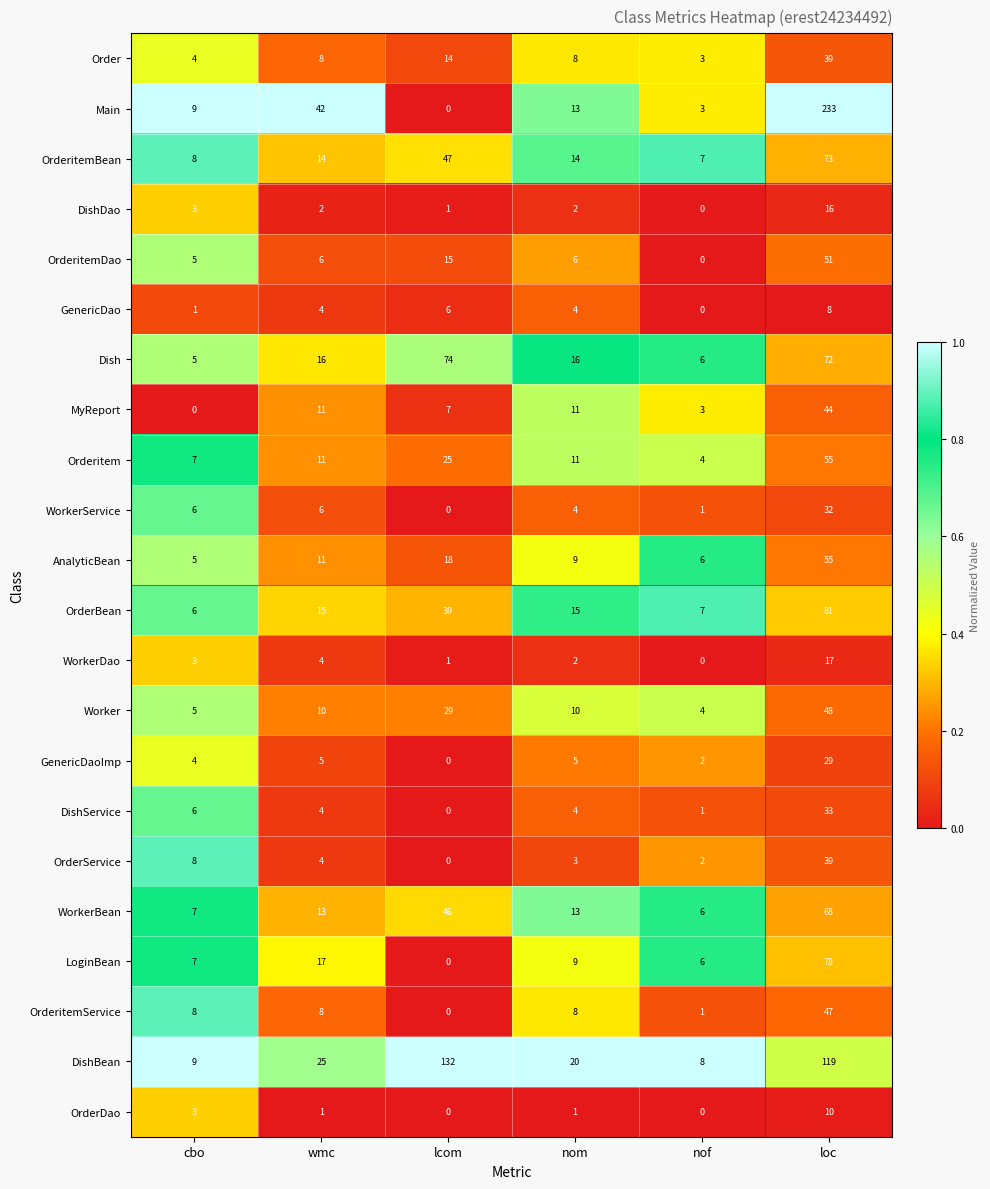

At which label is OrderBean closest to 43?

lcom